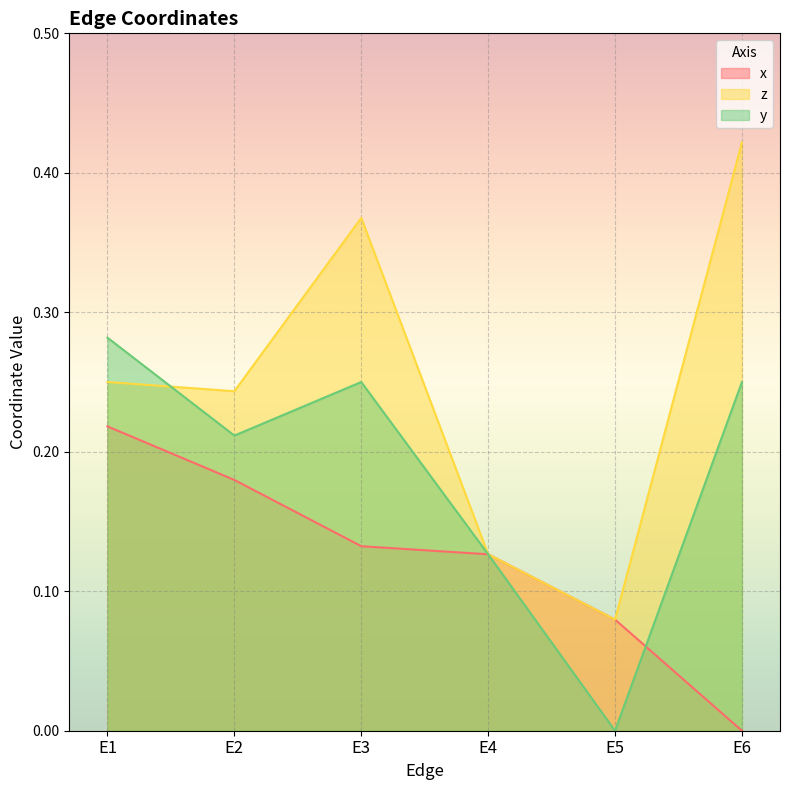

Rank the series by their average value, from highest to lowest.

z, y, x